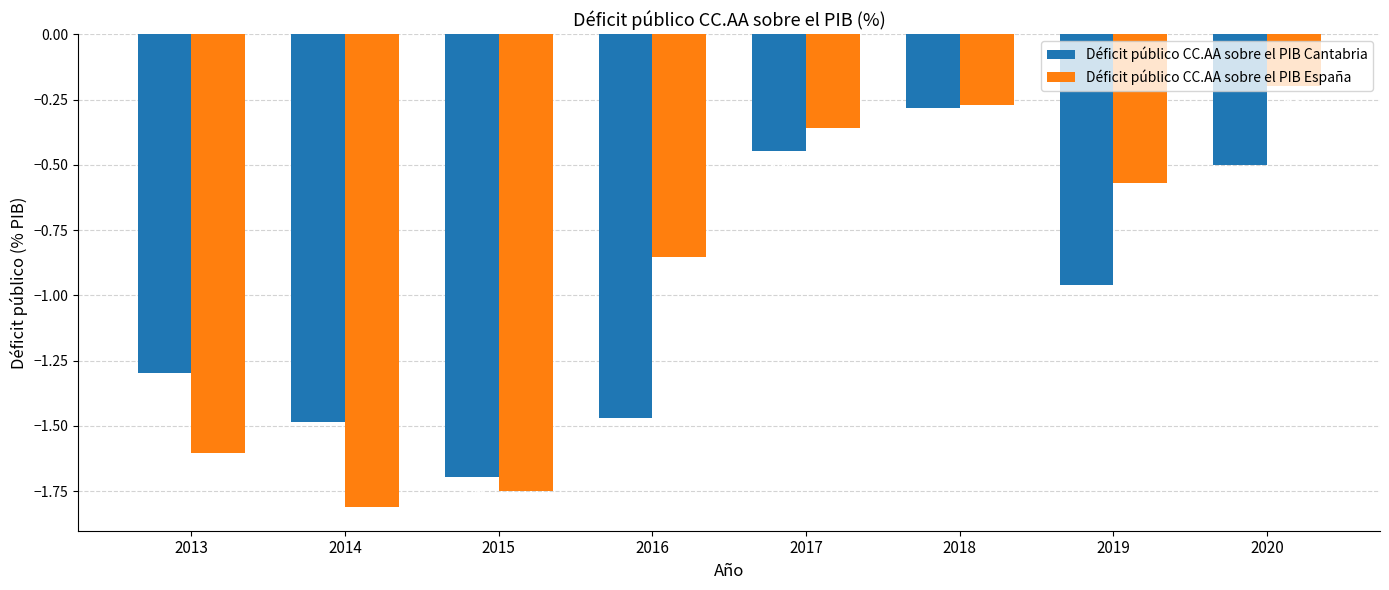

What is the difference between the Déficit público CC.AA sobre el PIB España values at 2015 and 2017?

1.4